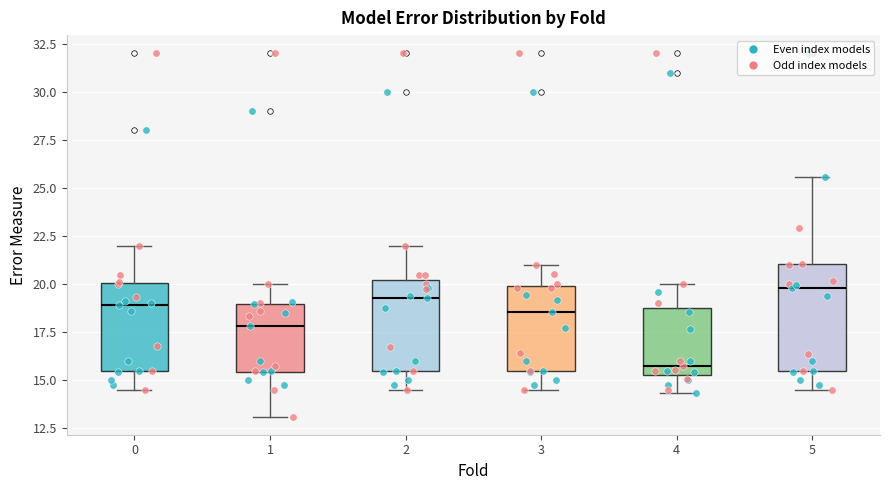

Which box has the lowest median line?

4